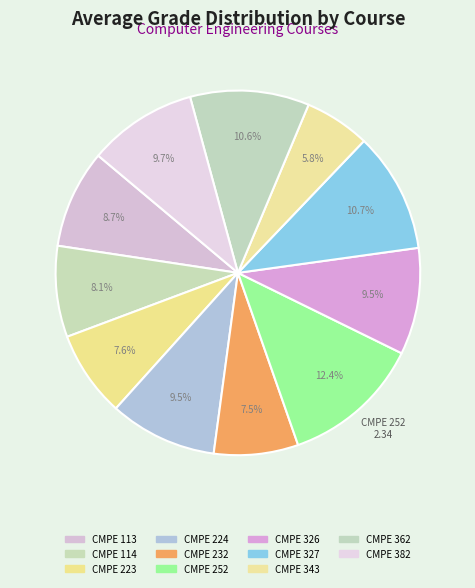

How many slices are in this pie chart?

11